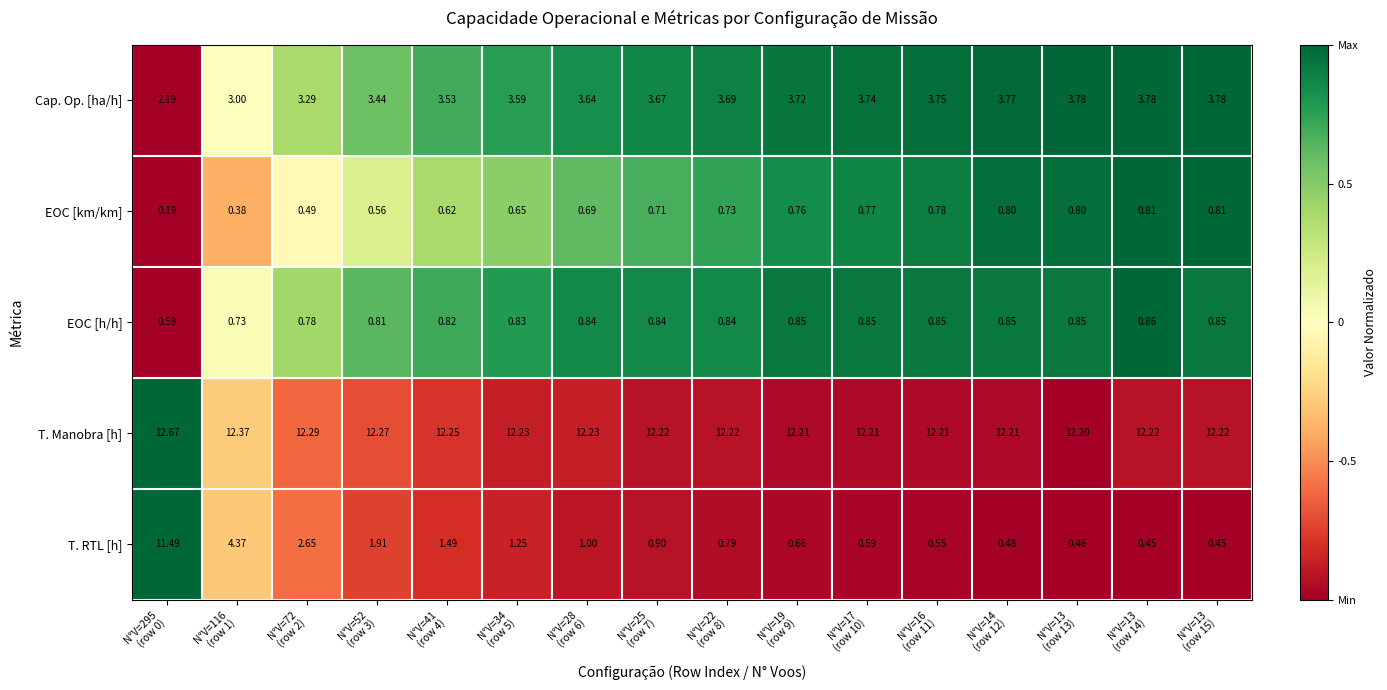

Which series has the largest range (max minus min)?

T. RTL [h]